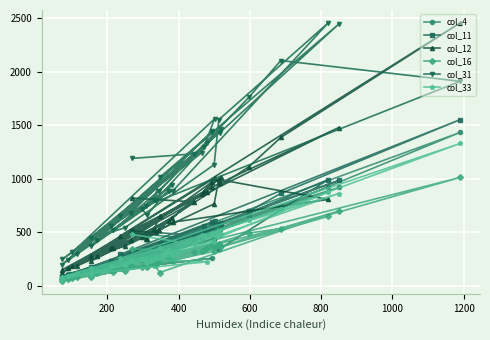

Is it true that col_33 equals 149 at 26?

False